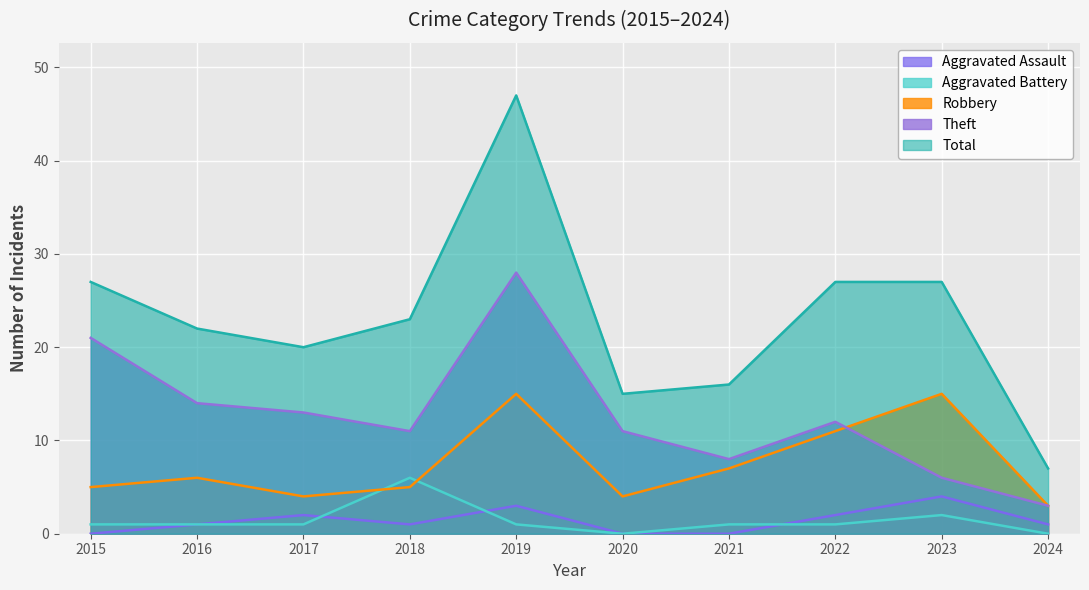

What is the difference between the maximum and second lowest values in the Aggravated Battery series?

6